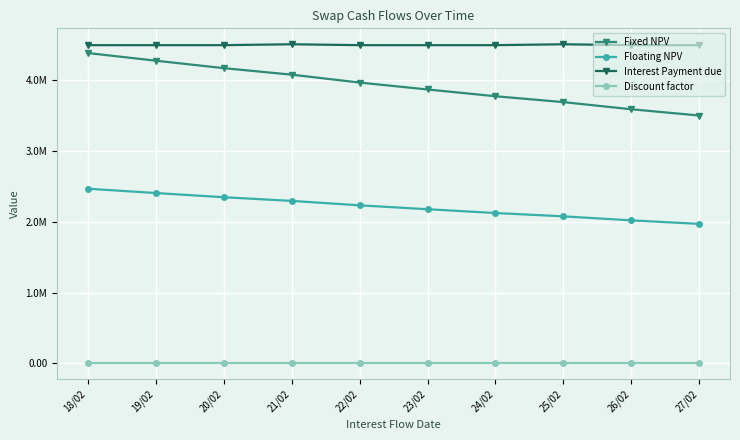

What is the label of the 9th point from the left?

26/02